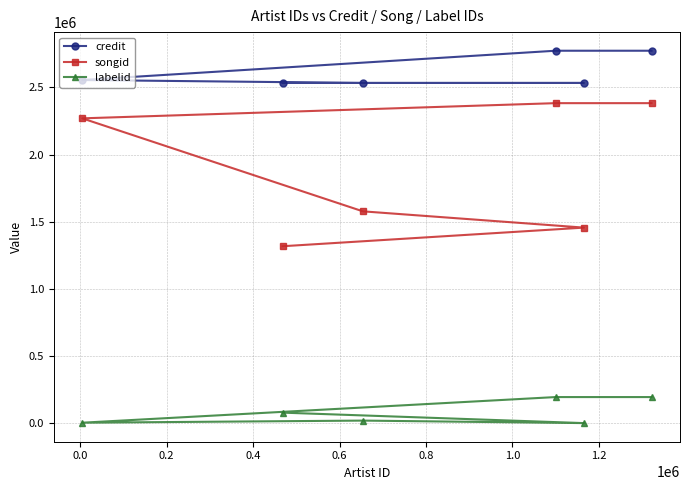

Rank the series by their average value, from highest to lowest.

credit, songid, labelid